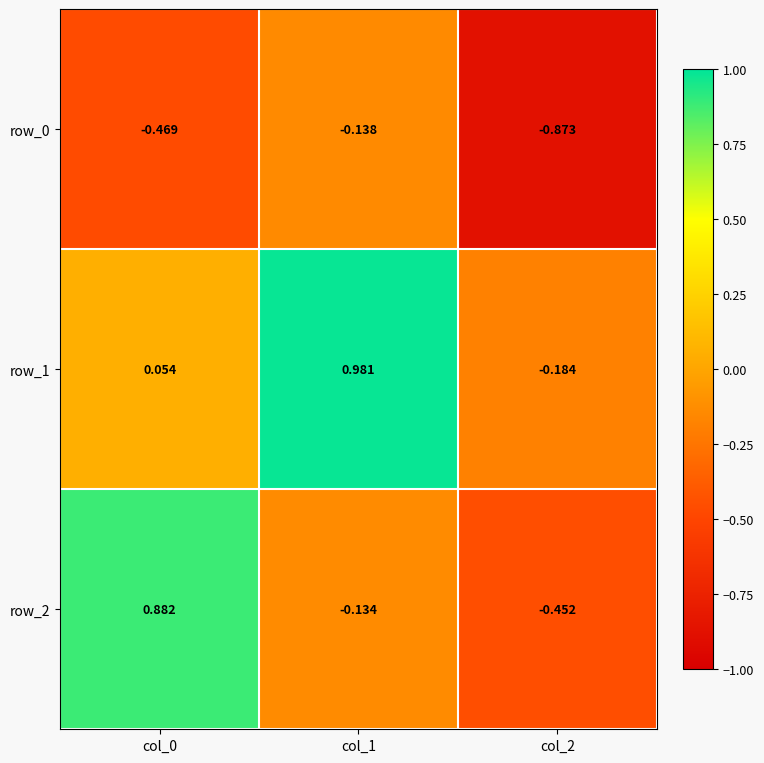

What is the spread (max minus min) of values at col_0?

1.4